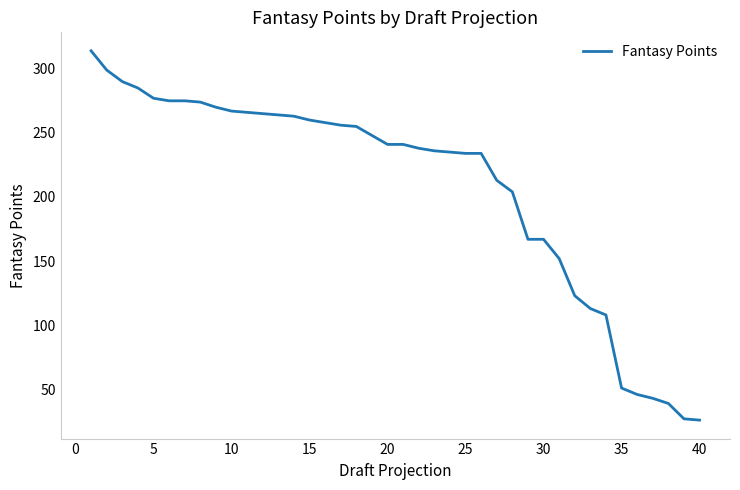

What is the difference between the maximum and minimum values?

288